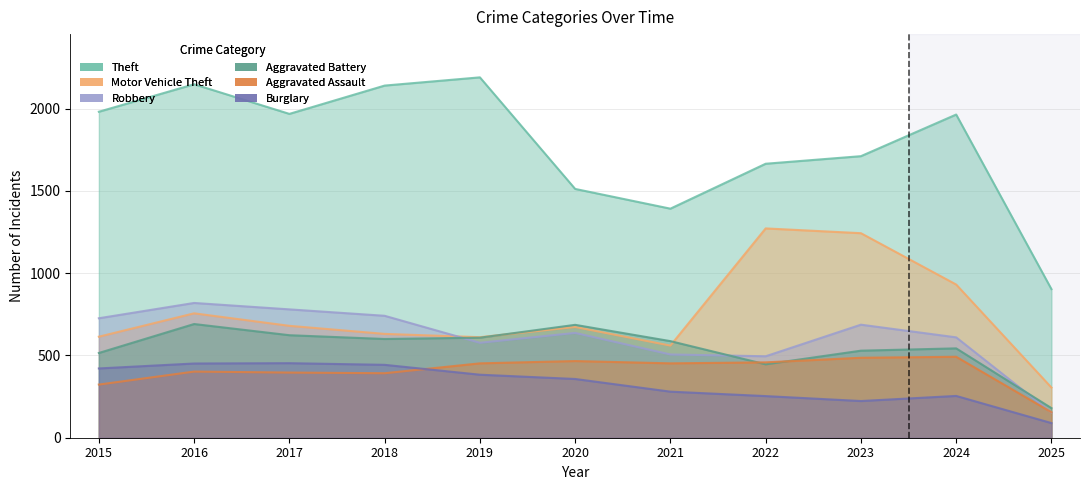

At which category does Theft reach its first local peak?

2016